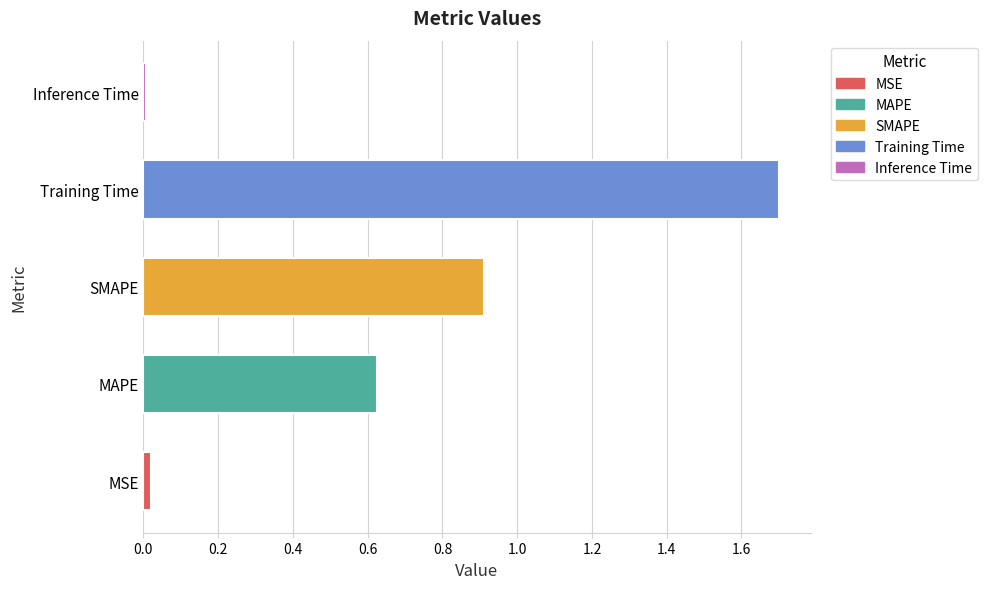

Which category has the highest value across all series?

Training Time